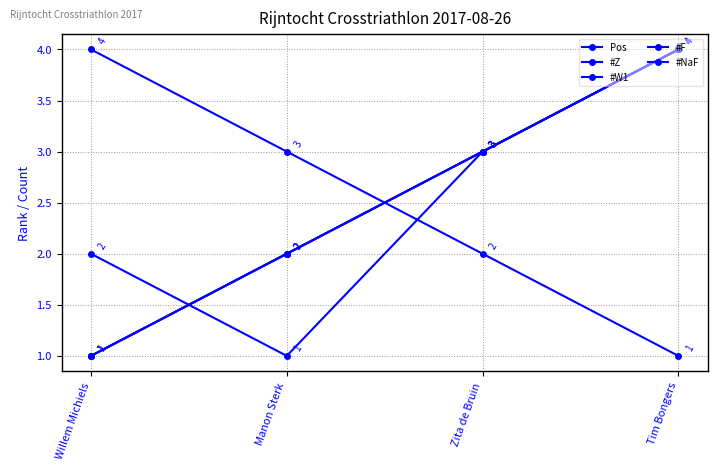

Which series has the largest total across all categories?

Pos